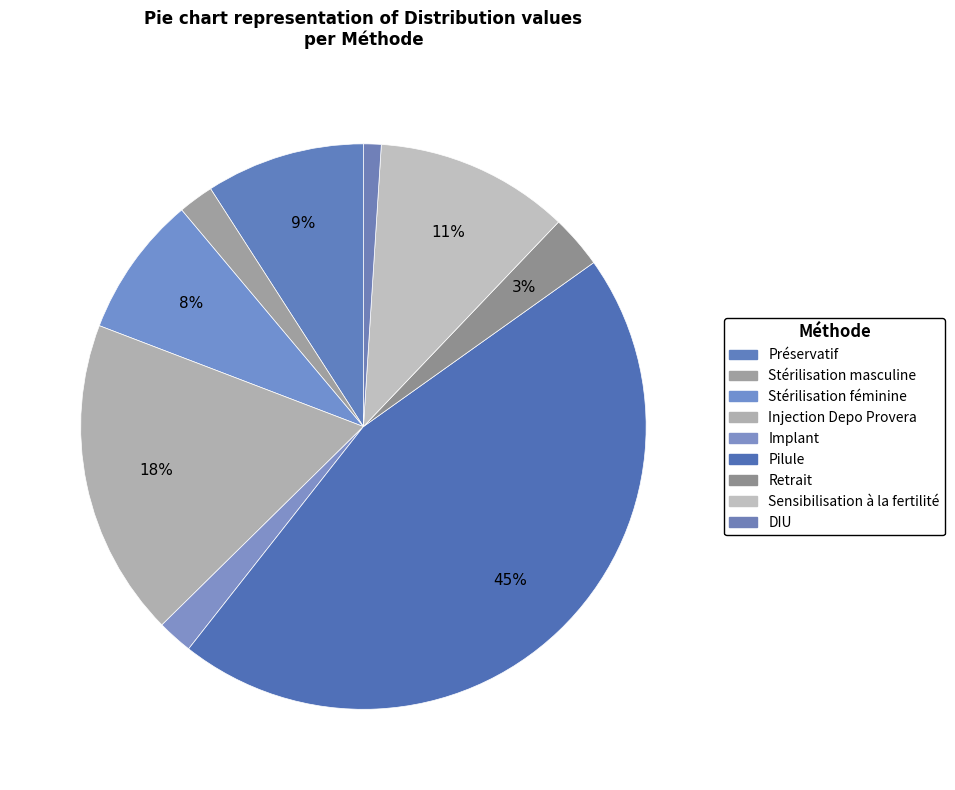

What portion of the pie excludes Sensibilisation à la fertilité?

88.9%